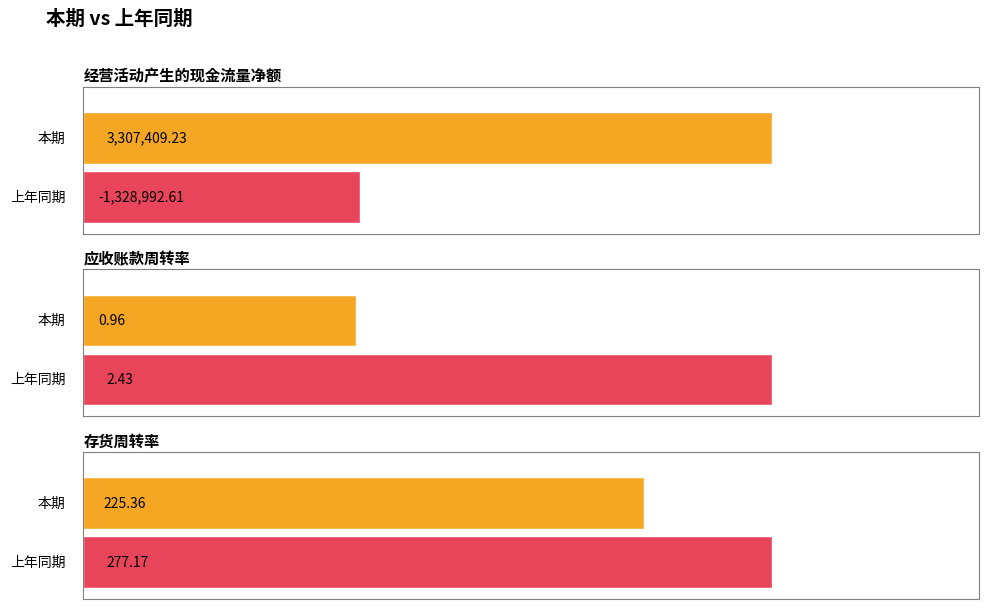

Reading right to left, extract all data points from this chart.

本期: 存货周转率=225.4	应收账款周转率=1.0	经营活动产生的现金流量净额=3307409.2
上年同期: 存货周转率=277.2	应收账款周转率=2.4	经营活动产生的现金流量净额=-1328992.6